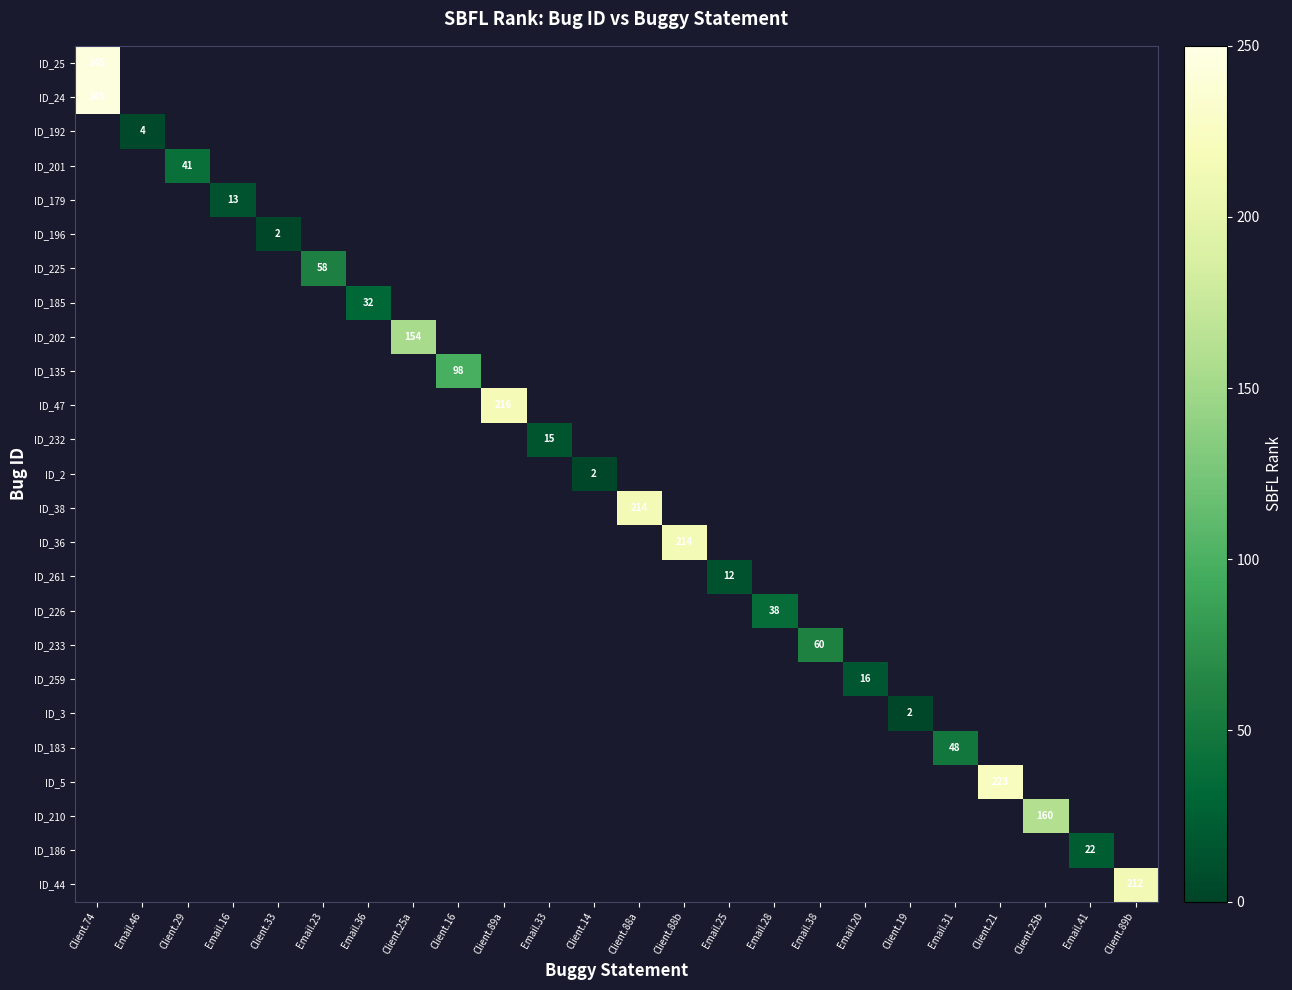

What is the greatest value displayed?

245.0